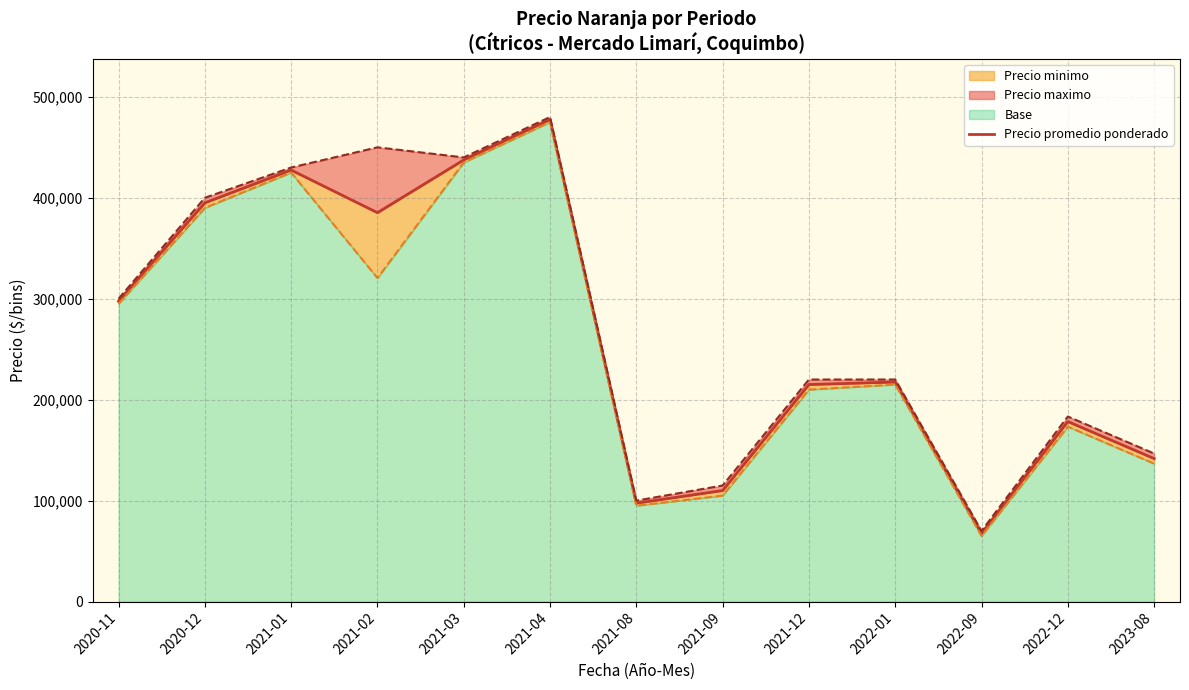

What is the sum of the values at 2021-08 and 2021-09?

207500.0